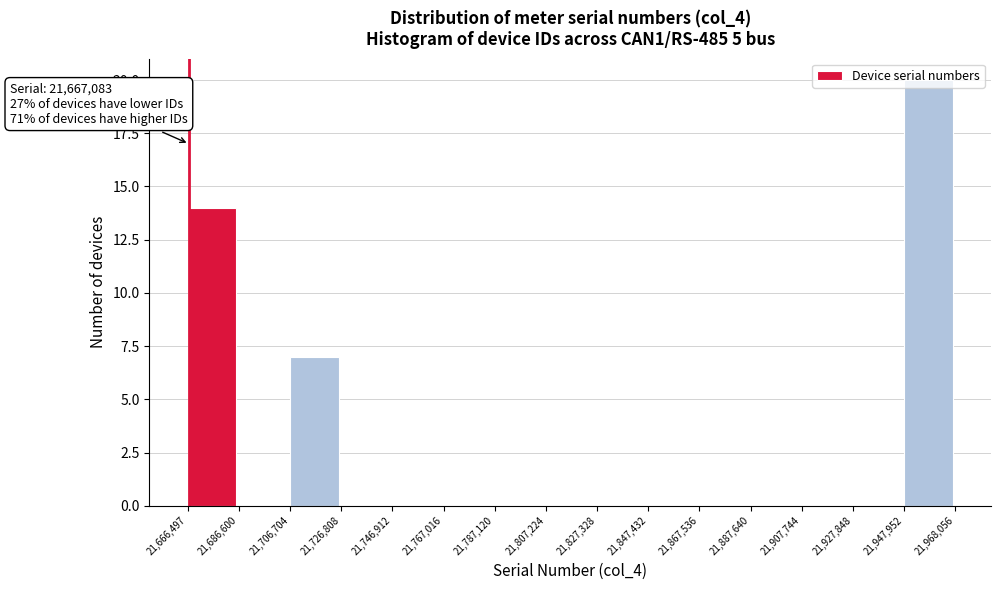

Over which range of the x-axis is the bar tallest?

21,947,952 to 21,968,056